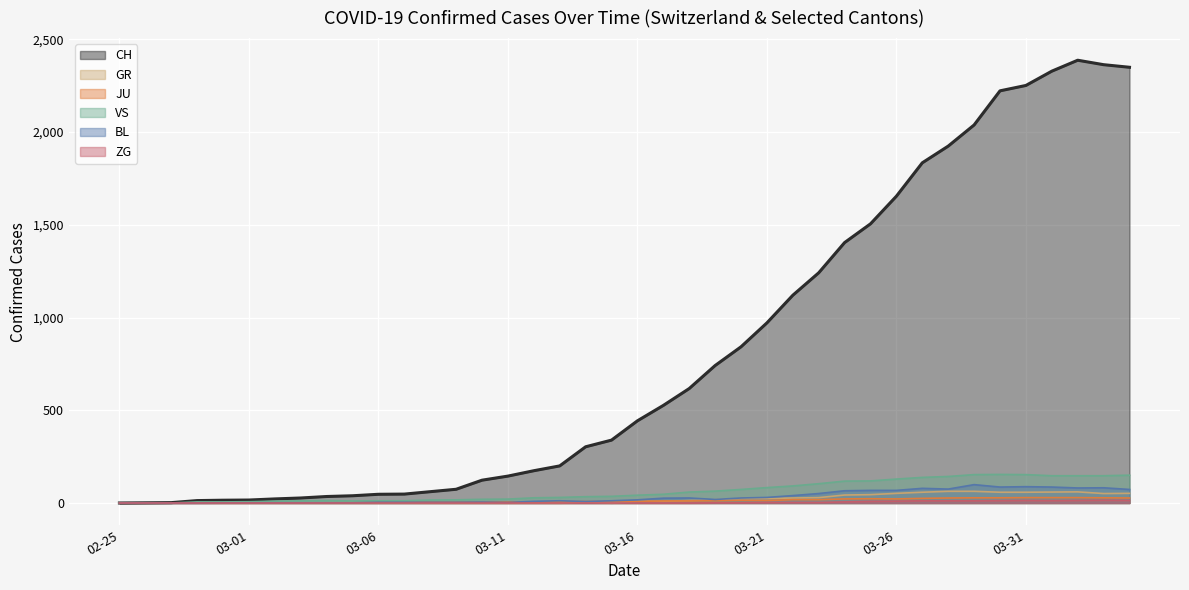

At how many categories does at least one series exceed 1657?

9